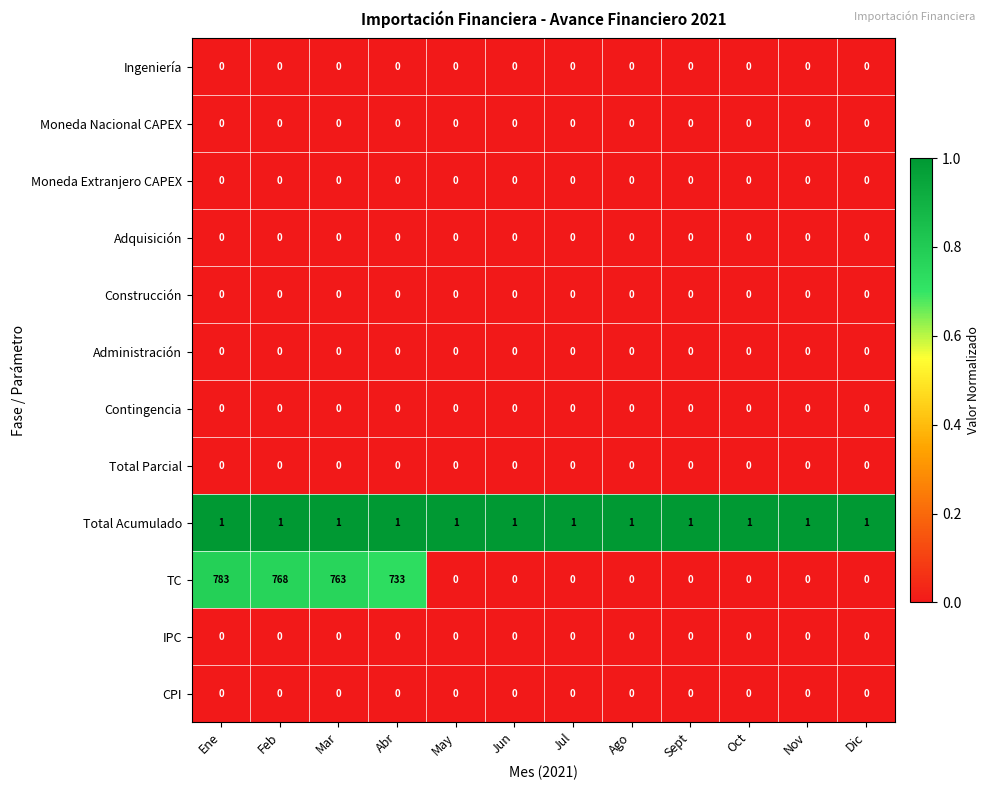

Count the number of categories in the chart.

12